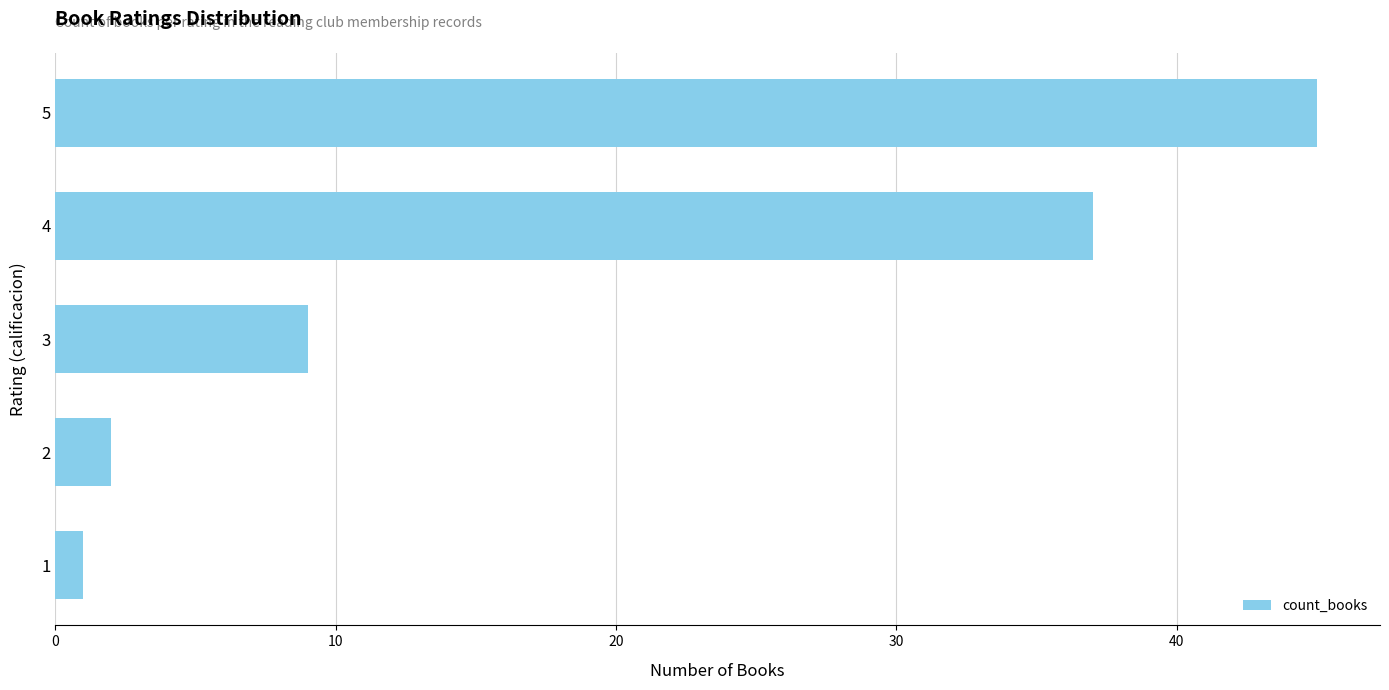

What is the value of the 5th bar from the top?

1